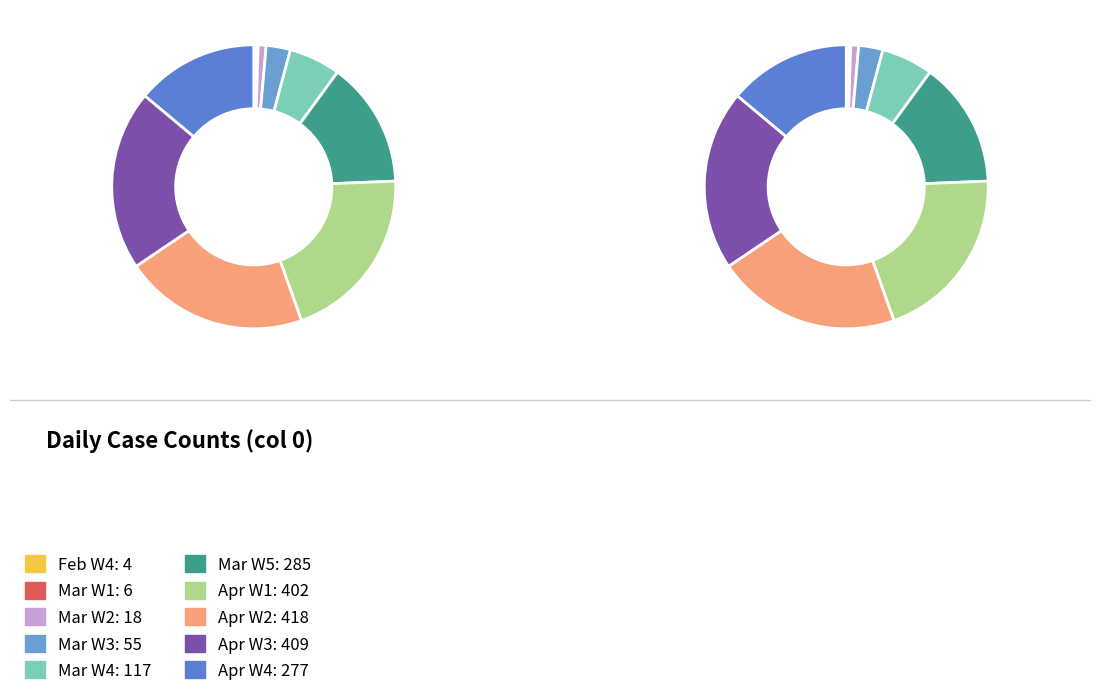

Does any single category account for the majority?

No